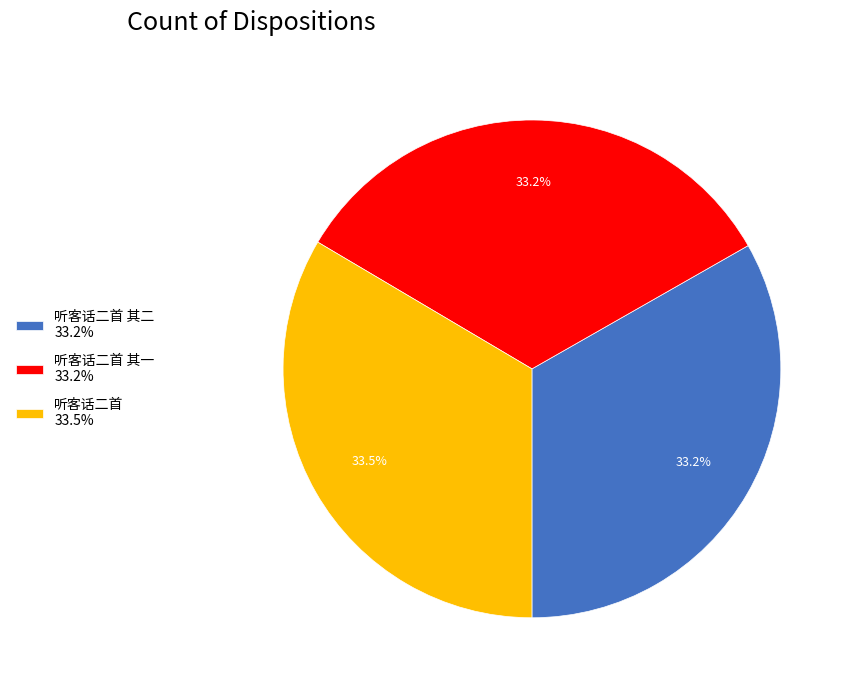

Is the sum of 听客话二首 其二 33.2% and 听客话二首 33.5% greater than half?

Yes